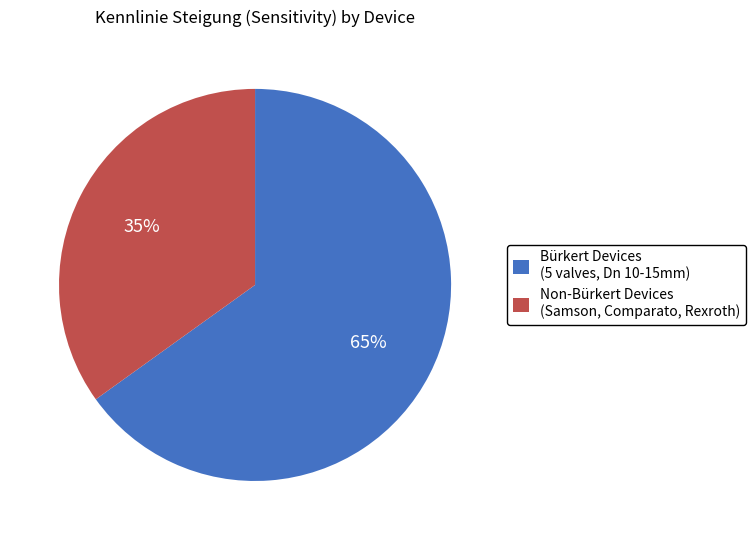

To the nearest percent, what is the difference between the largest and smallest slice percentages?

30%